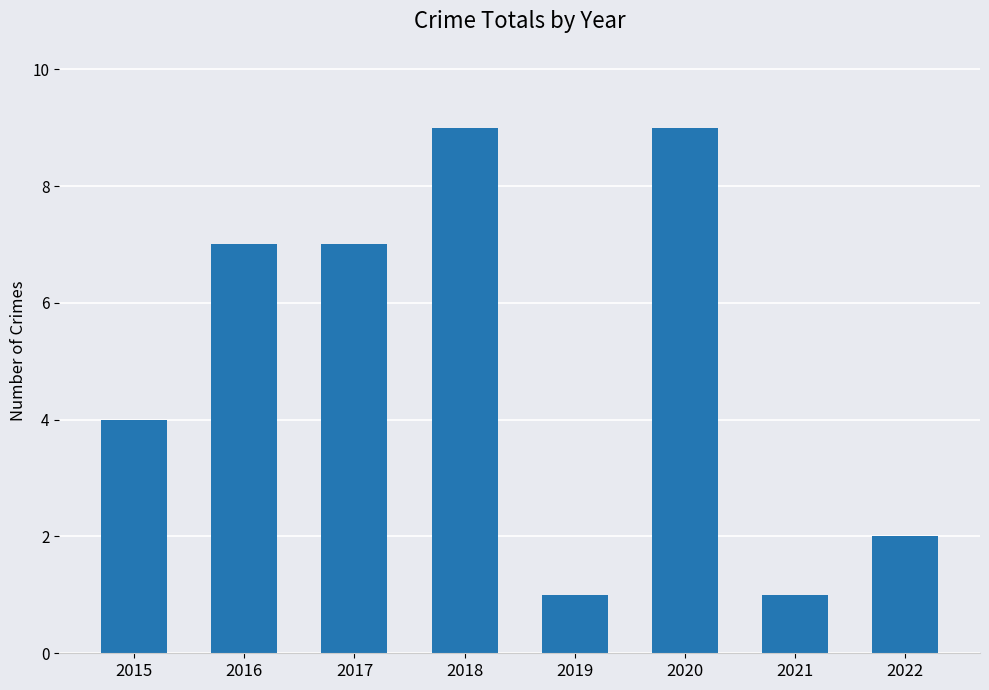

What is the greatest value displayed?

9